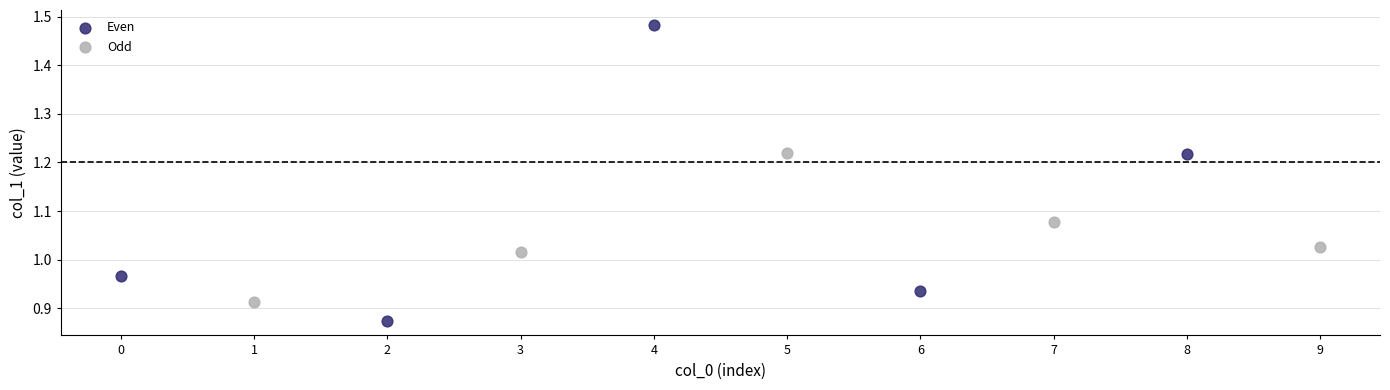

Which series has the widest spread of Y values?

Even